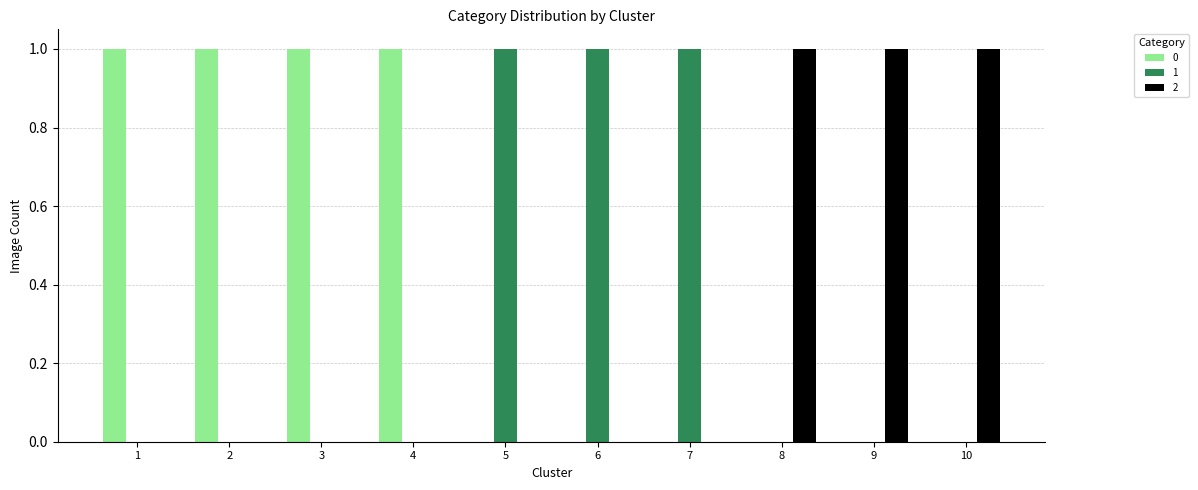

Reading left to right, what are all the values shown in this chart?

0: 1=1	2=1	3=1	4=1	5=0	6=0	7=0	8=0	9=0	10=0
1: 1=0	2=0	3=0	4=0	5=1	6=1	7=1	8=0	9=0	10=0
2: 1=0	2=0	3=0	4=0	5=0	6=0	7=0	8=1	9=1	10=1